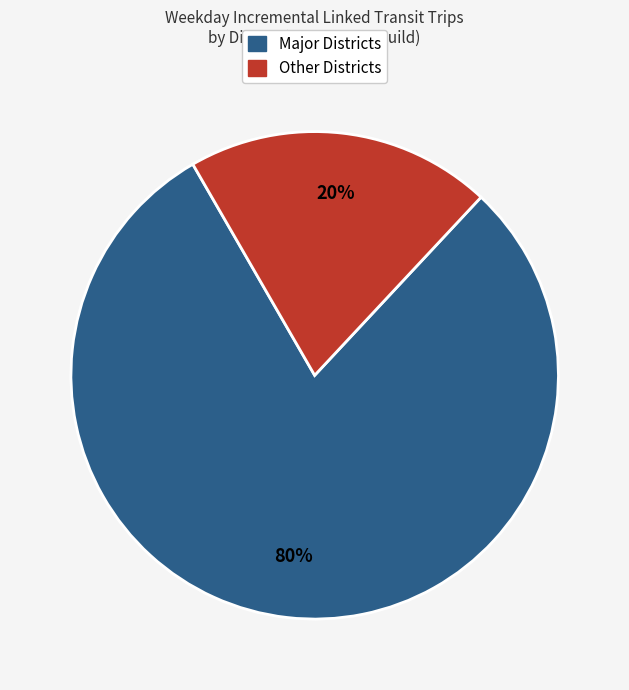

Is there a majority slice in this chart?

Yes